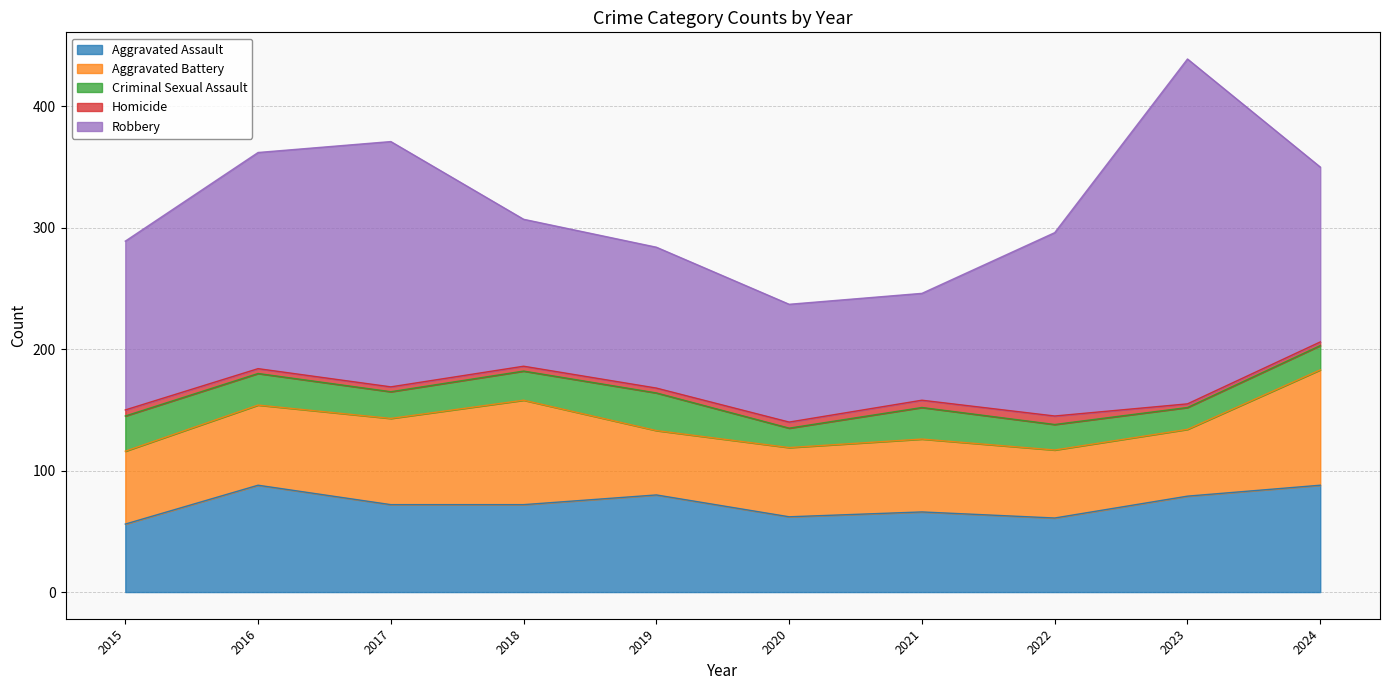

How many data points in Robbery are less than 144?

5